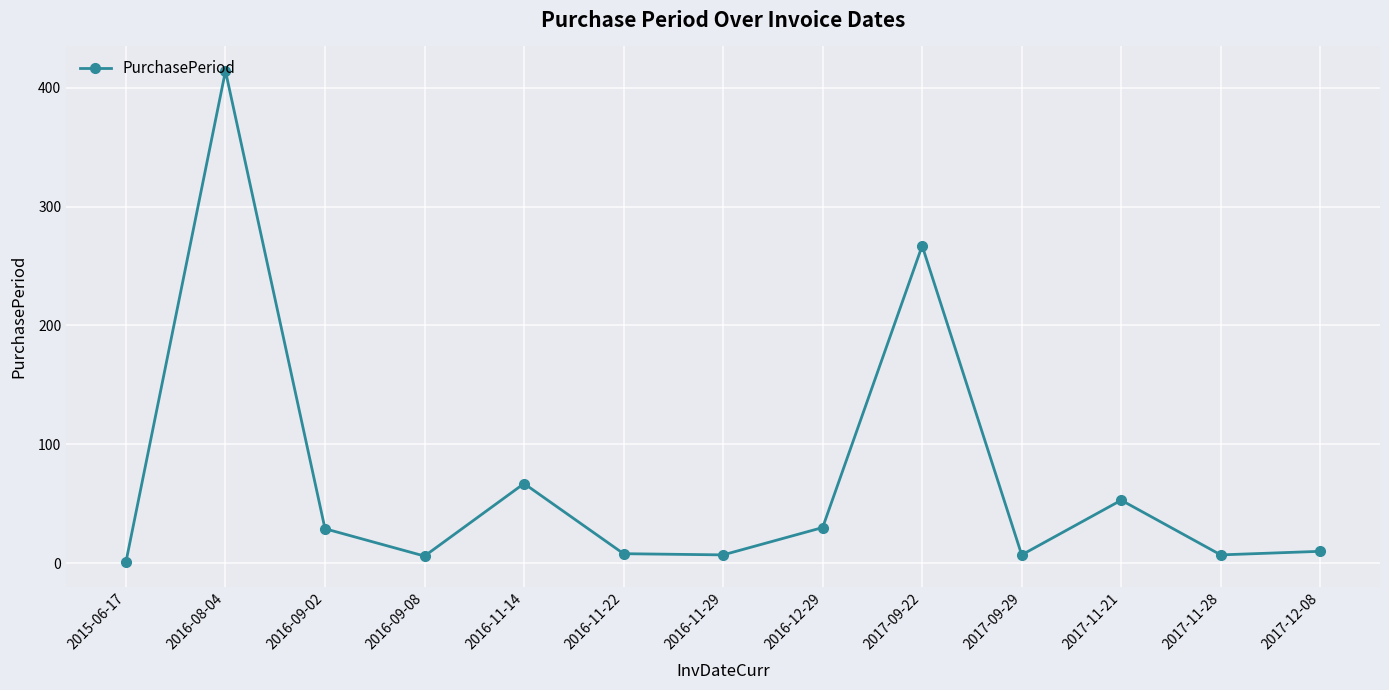

How many lines are shown in the chart?

1